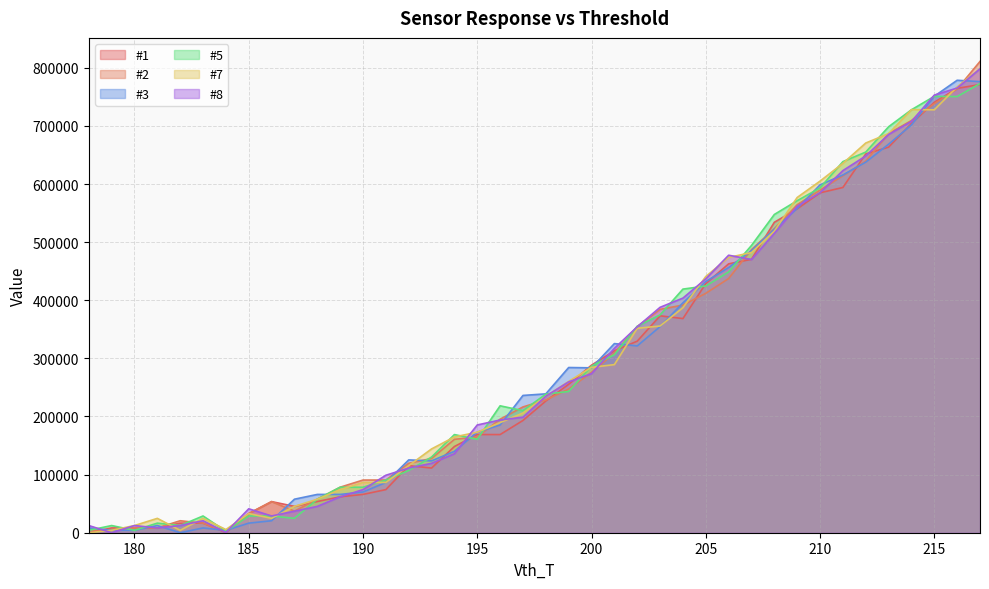

What is the difference between the #5 values at 207 and 209?

77044